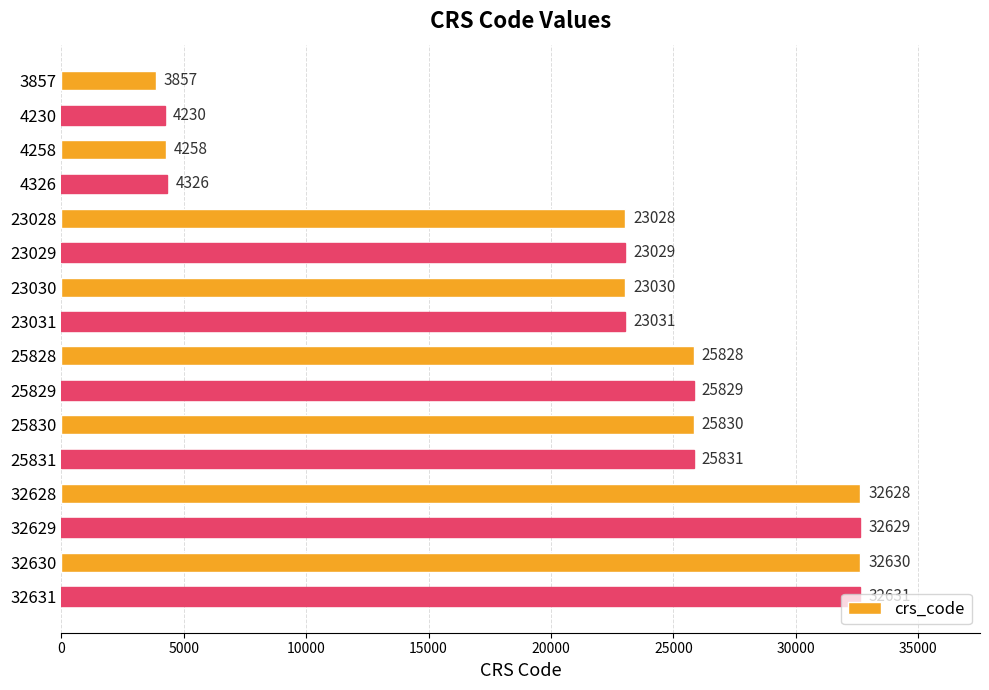

Read the value at 23029.

23029